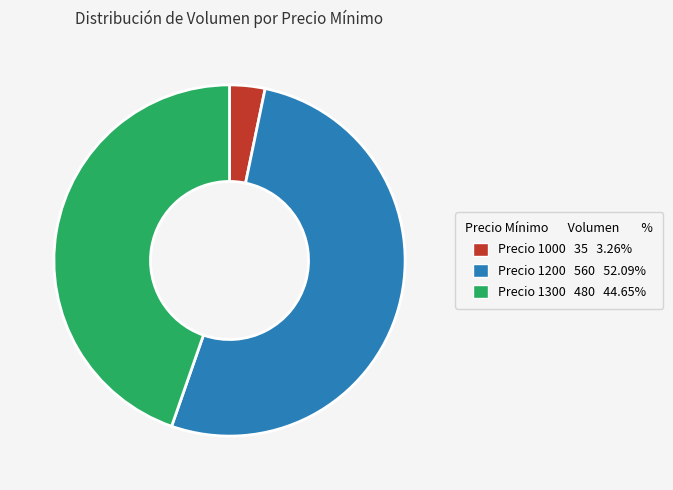

Does any single category account for the majority?

Yes